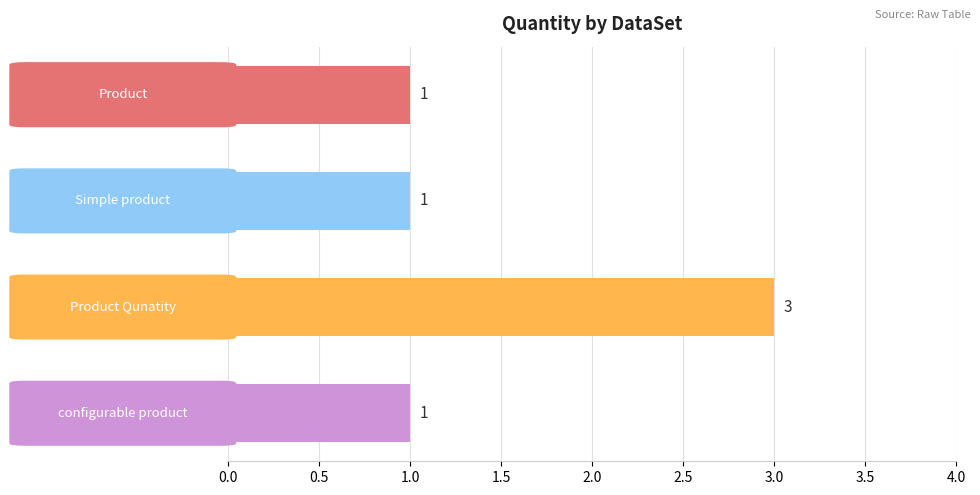

Reading bottom to top, list all the values displayed in this chart.

1	3	1	1